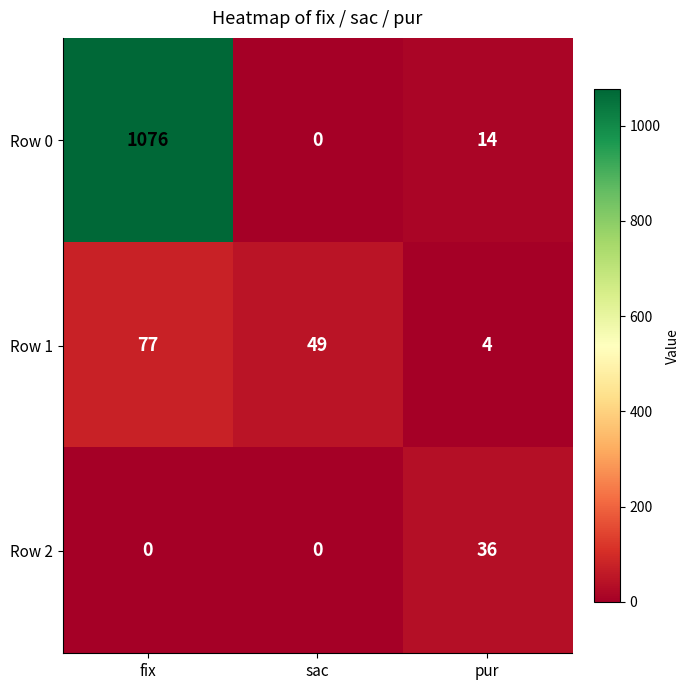

Reading right to left, extract all data points from this chart.

Row 0: 14	0	1076
Row 1: 4	49	77
Row 2: 36	0	0